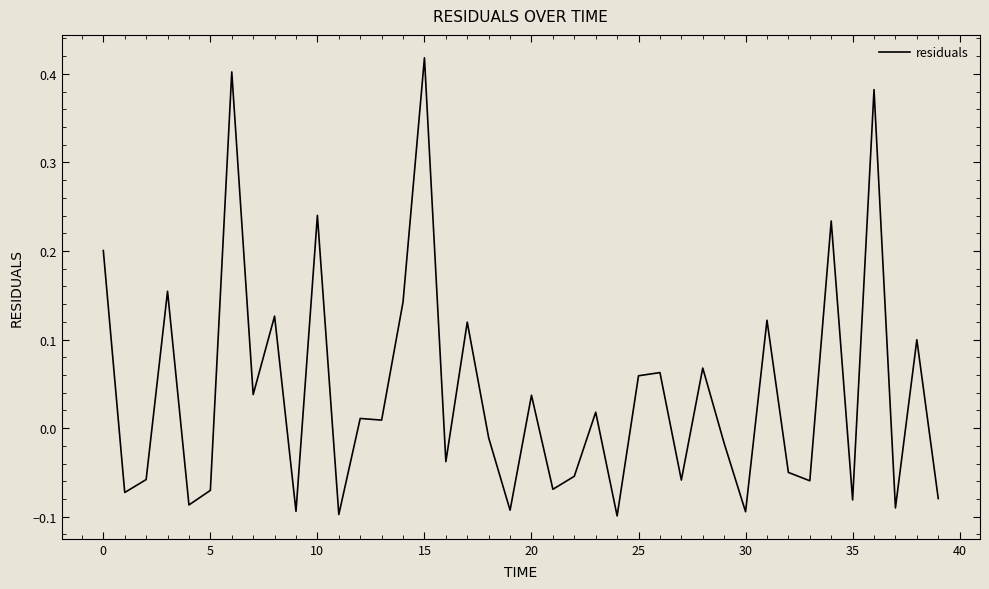

What is the difference between the maximum and minimum values?

0.5